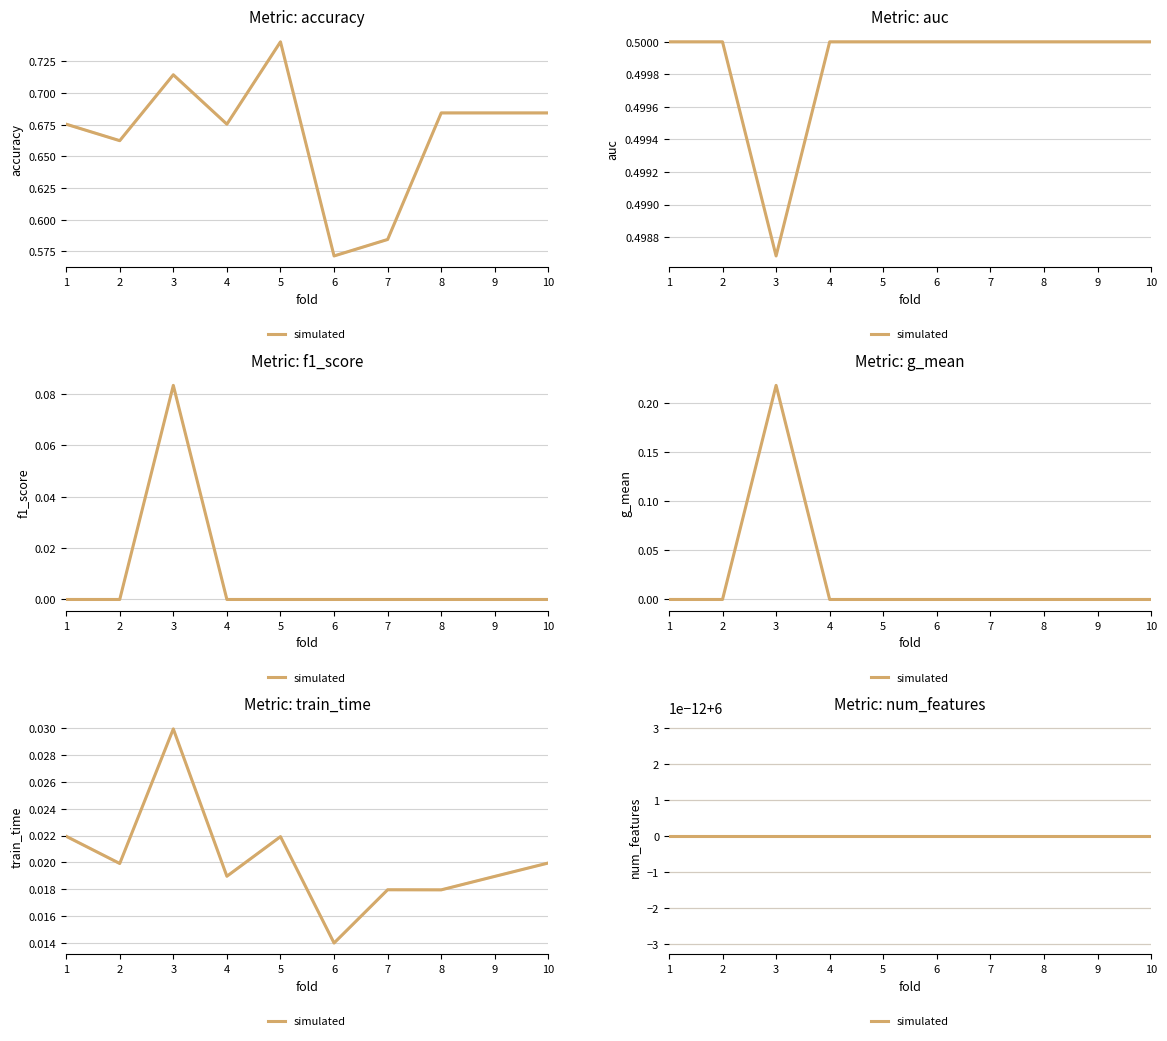

At how many categories does at least one series exceed 0?

10